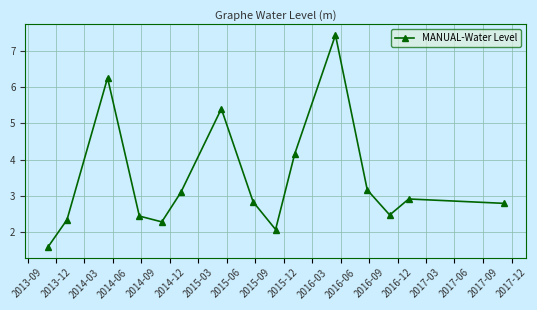

What is the maximum value shown in the chart?

7.4